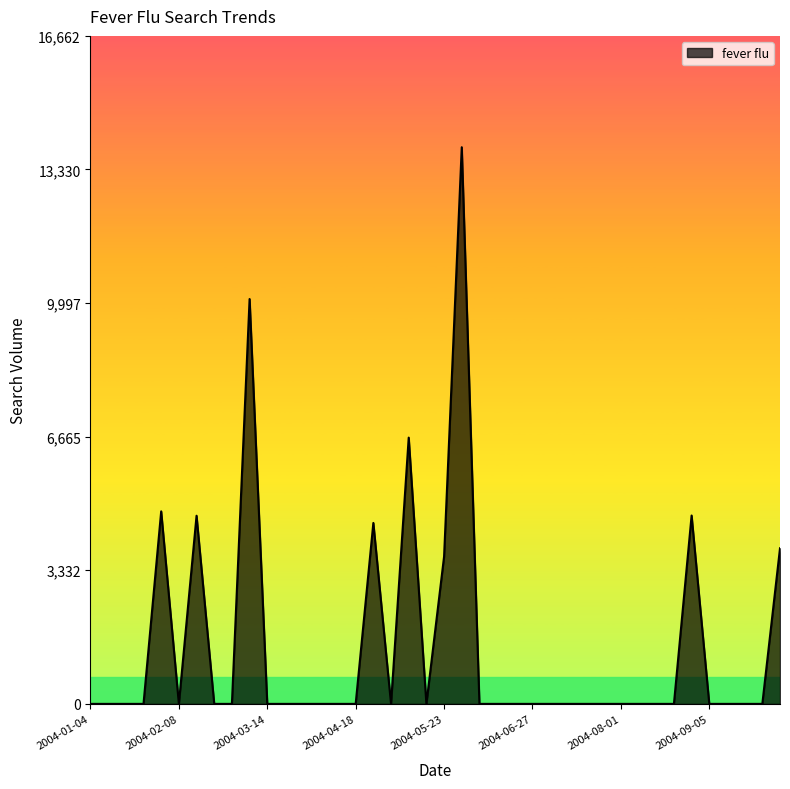

What is the difference between the maximum and minimum values?

13884.9